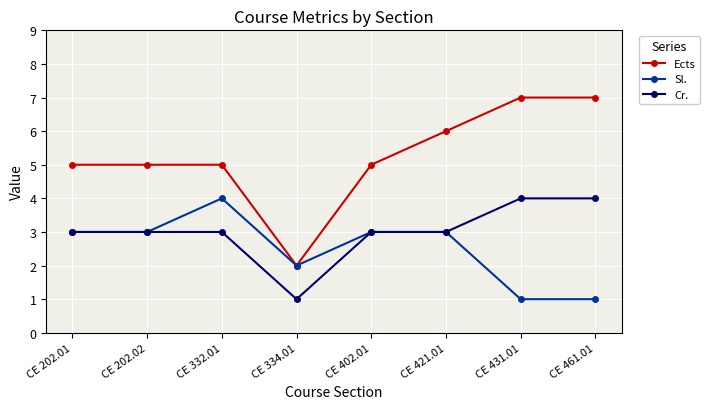

True or false: Sl. has more than 0 points higher than both neighbors.

True